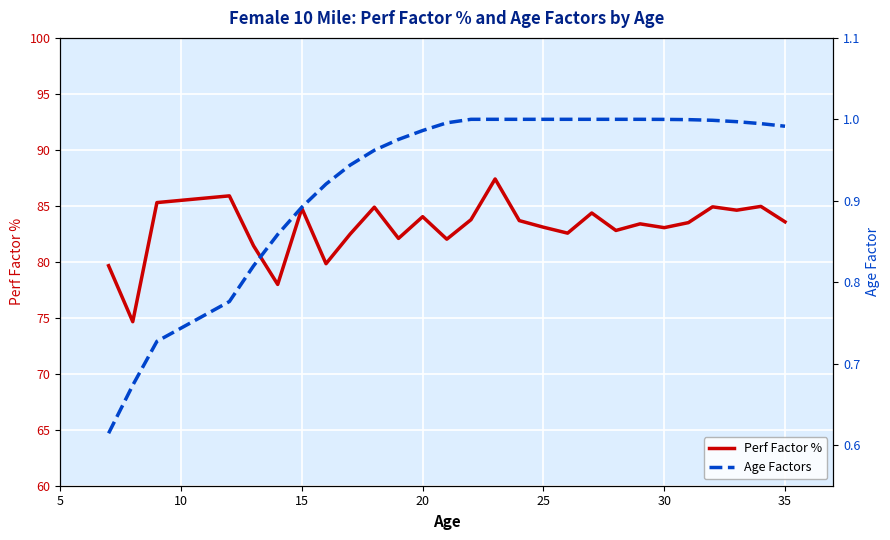

True or false: Perf Factor % has a value of 130.8 at 30.

False